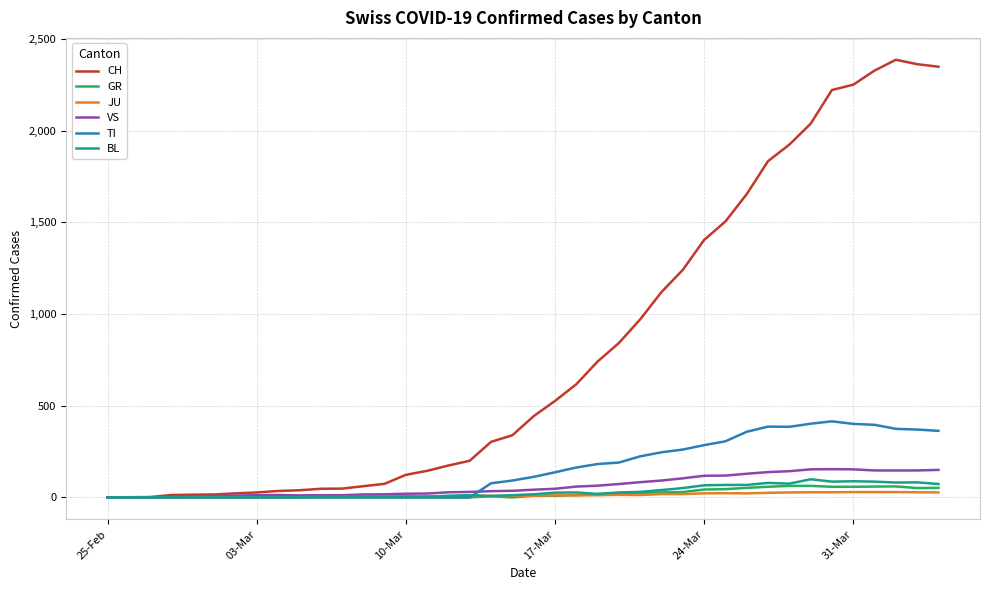

Which series has the largest total across all categories?

CH